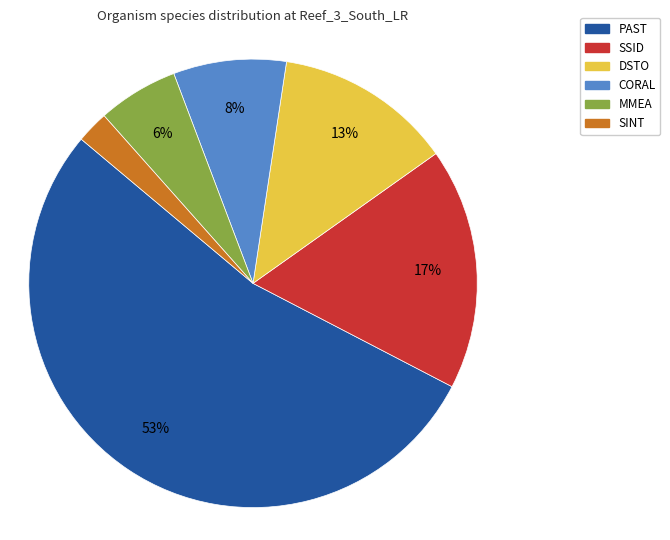

To the nearest percent, what is the difference between the CORAL and PAST slice percentages?

45%